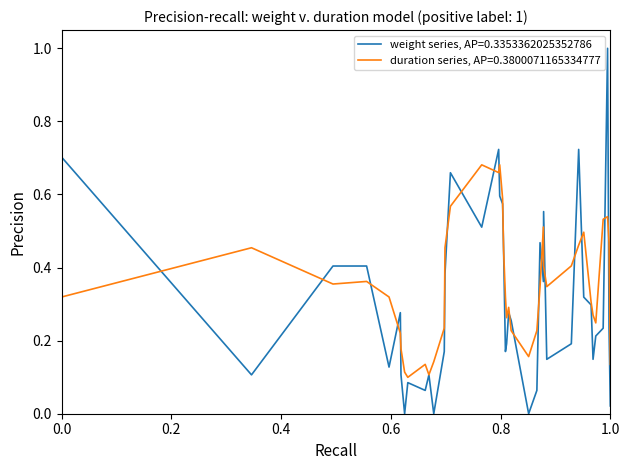

Which series has the largest range (max minus min)?

weight series, AP=0.3353362025352786